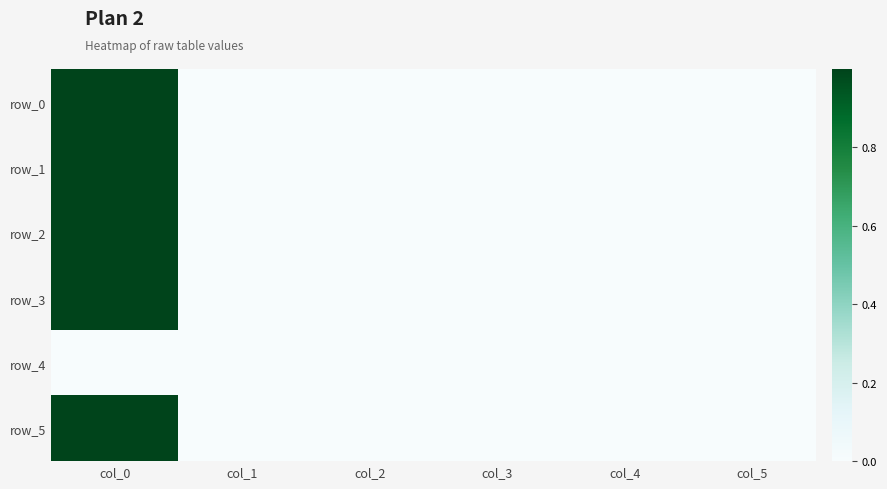

At which category is the sum across all series the highest?

col_0